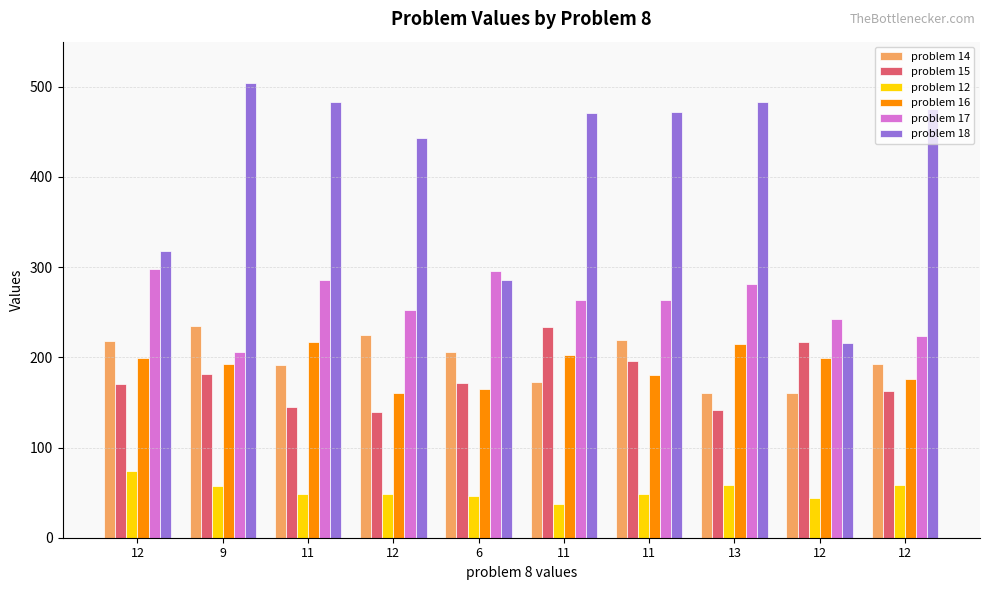

At which category is the sum across all series the highest?

11